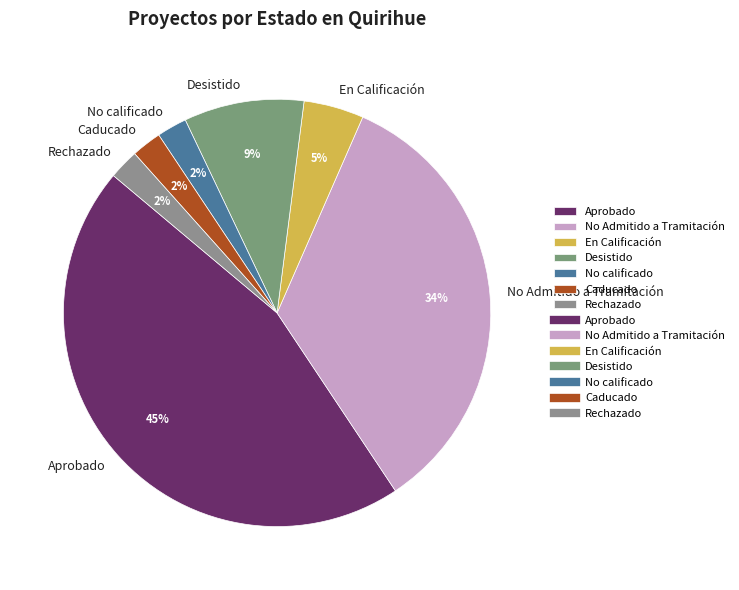

To the nearest percent, what is the average slice percentage?

14%